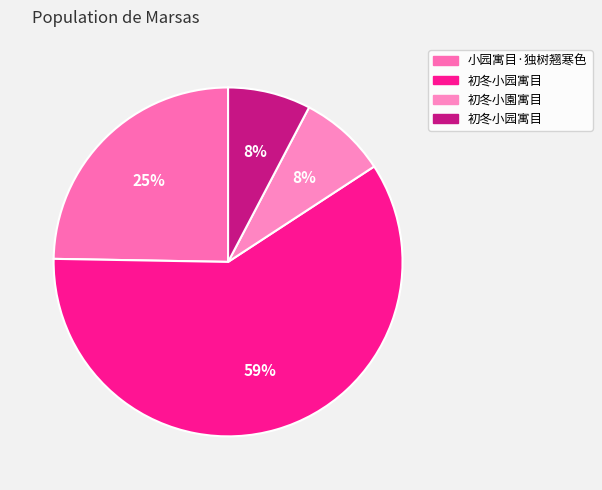

To the nearest percent, what is the difference between the largest and smallest slice percentages?

52%